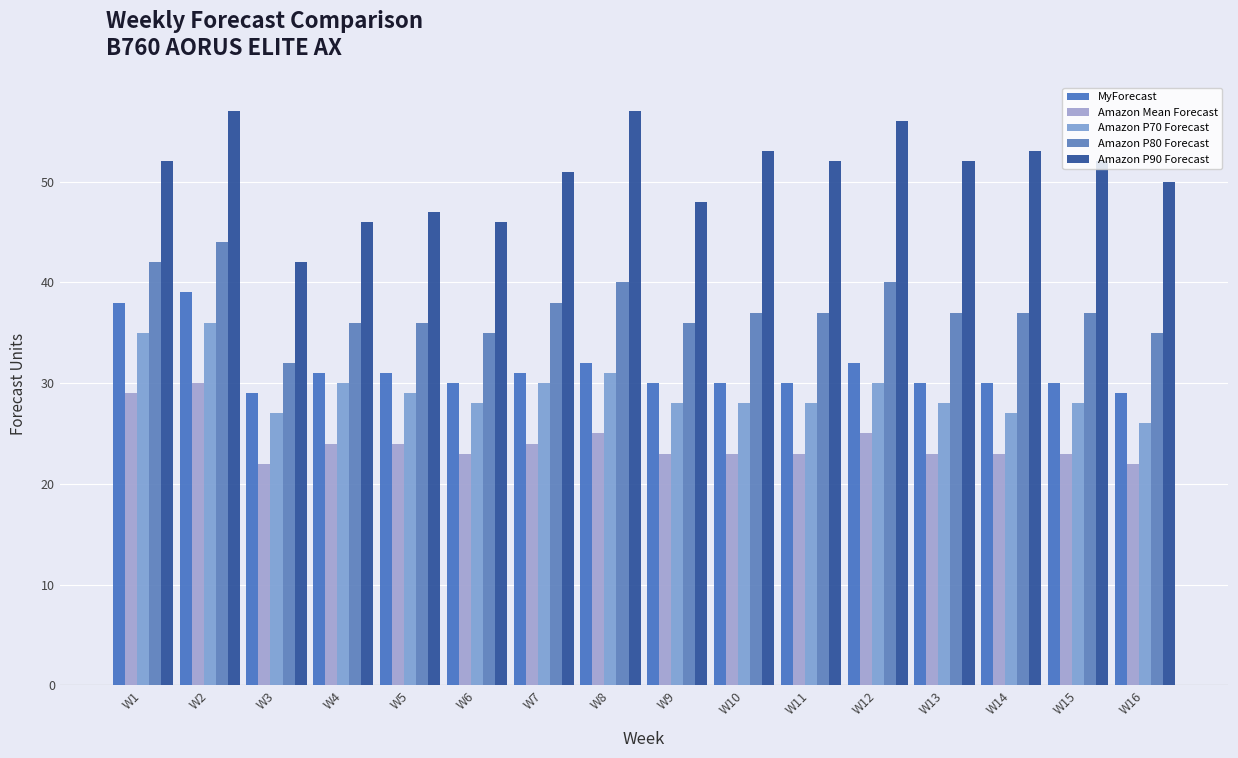

What is the sum of the Amazon P70 Forecast values at W4 and W9?

58